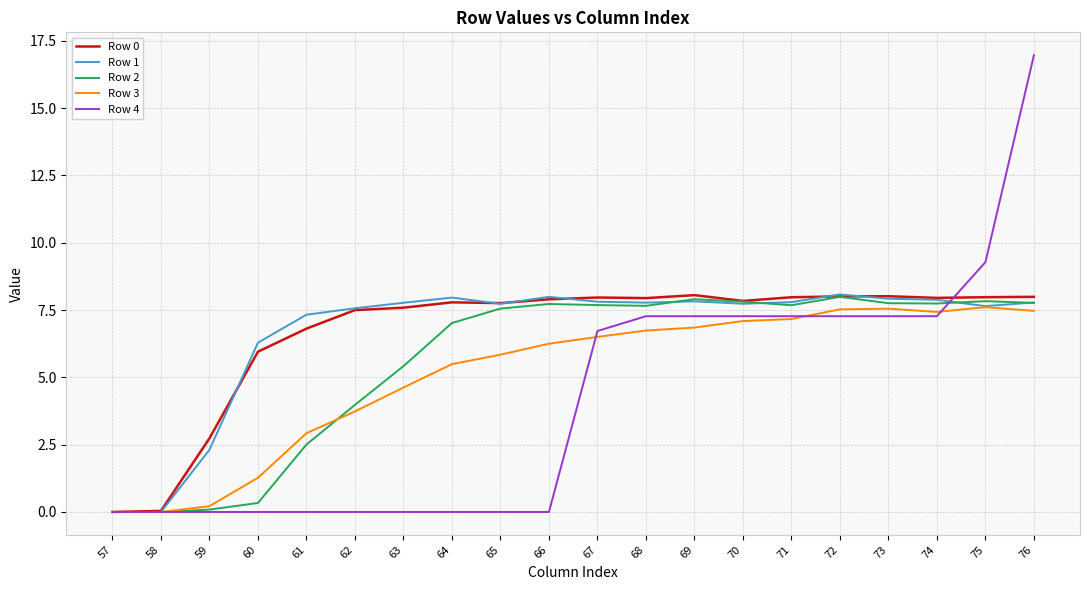

At which category does the chart reach its peak across all series?

76